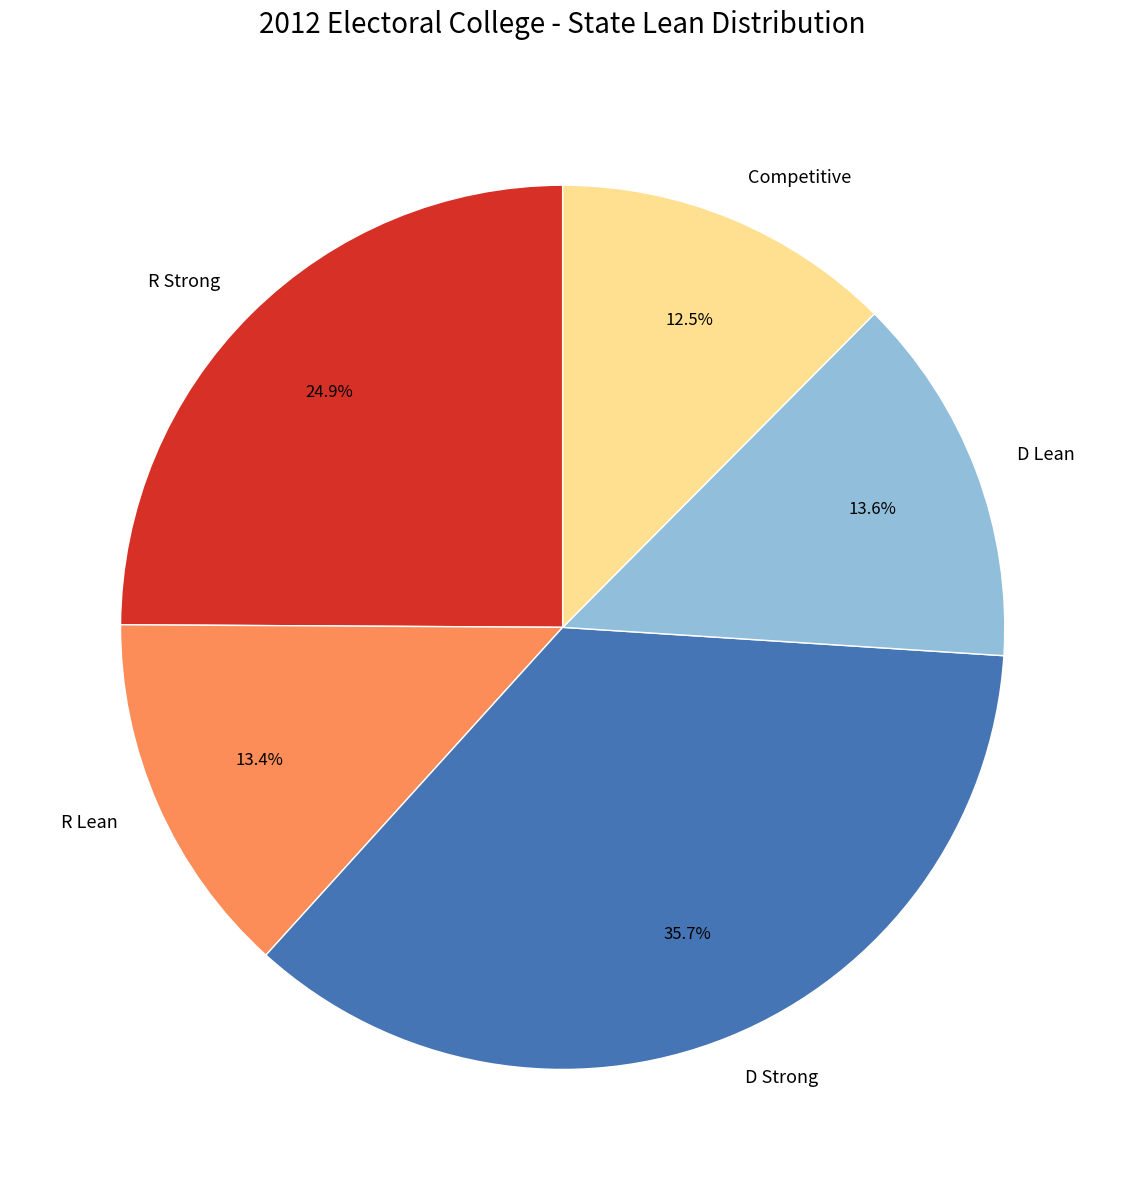

To the nearest percent, what is the difference between the largest and smallest slice percentages?

23%